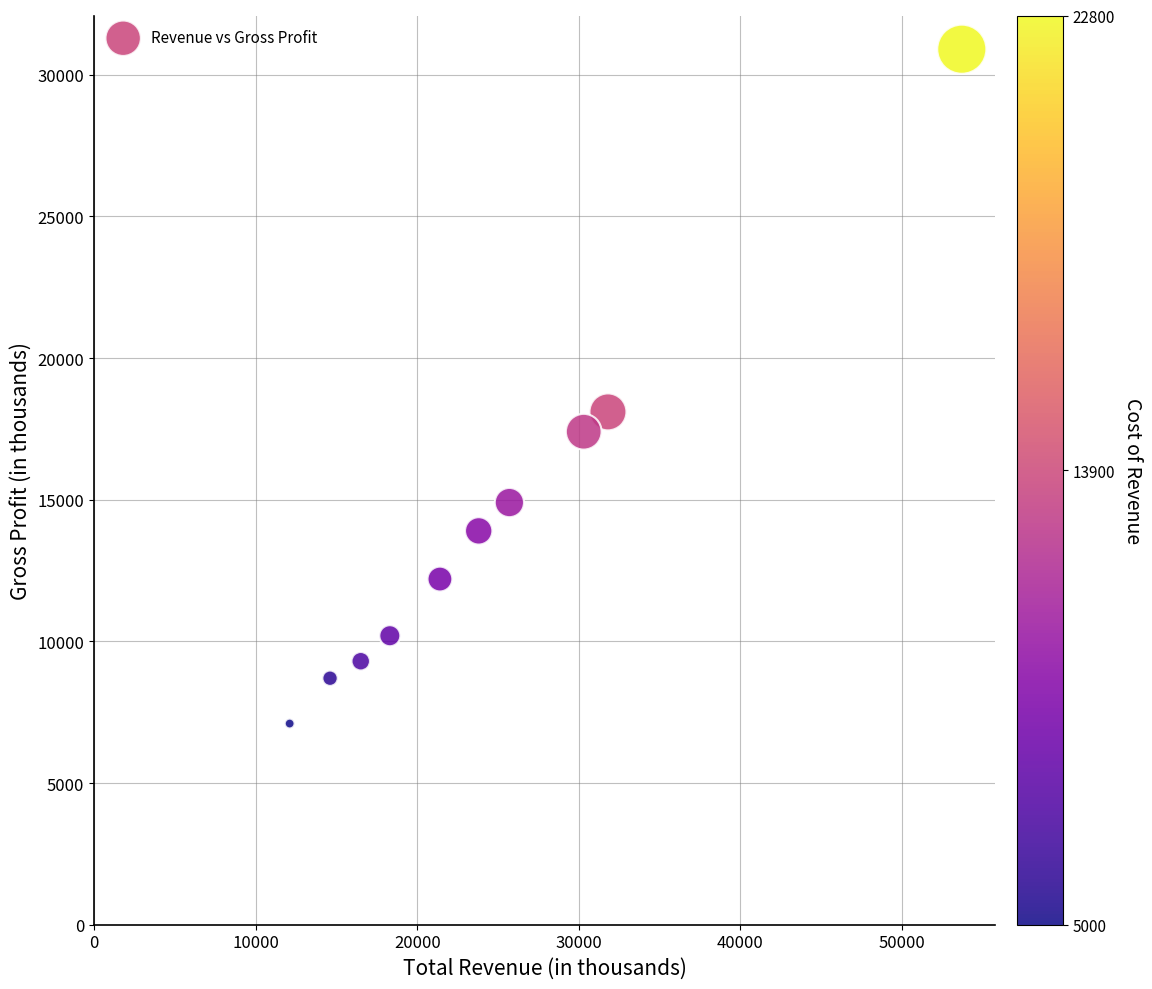

What is the range of Y values (max minus min)?

23800